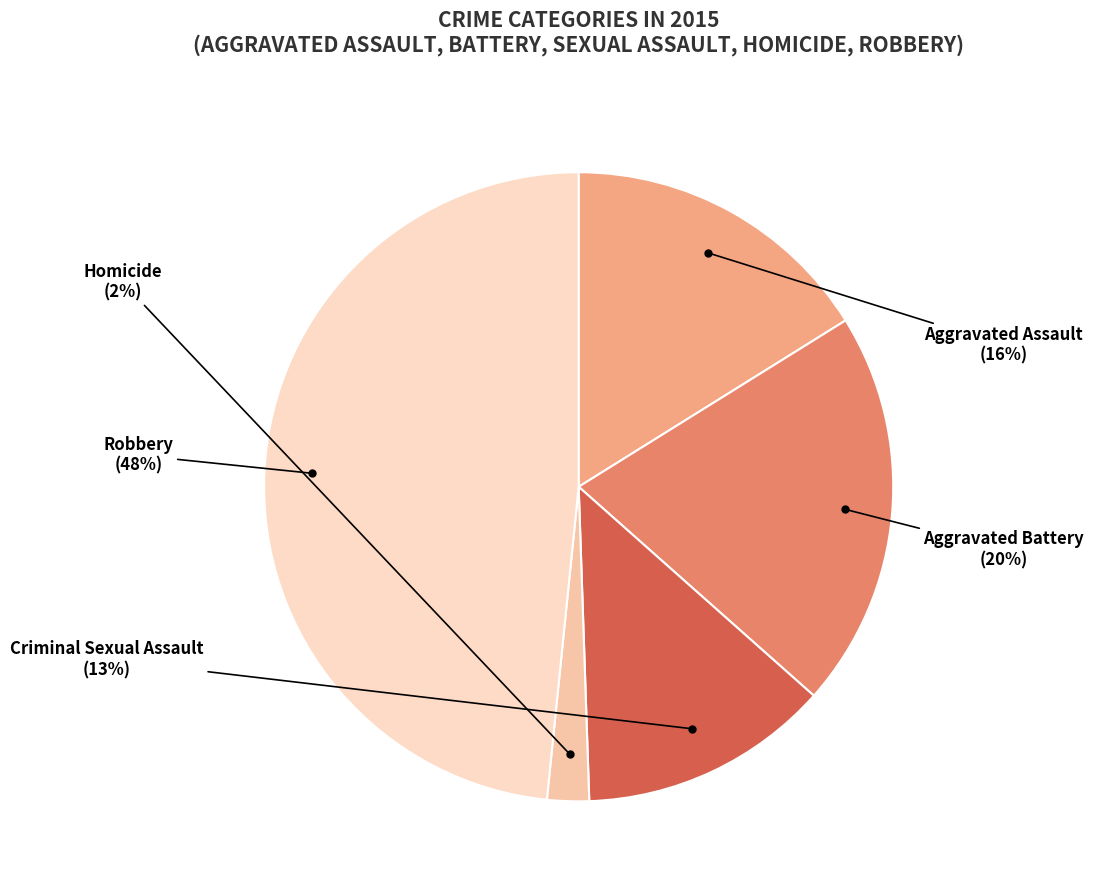

Is the sum of Aggravated Assault and Robbery greater than half?

Yes